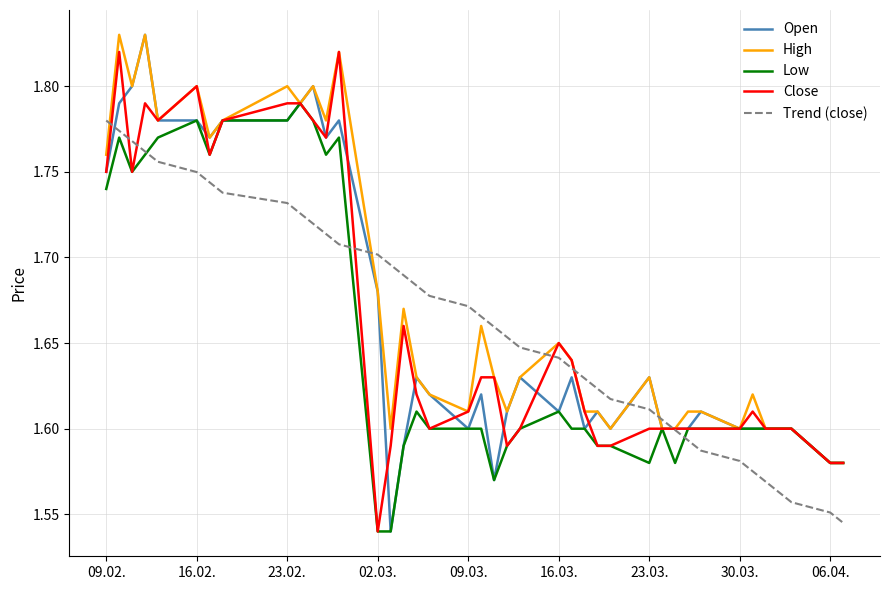

Does the chart display data point markers on the line(s)?

No